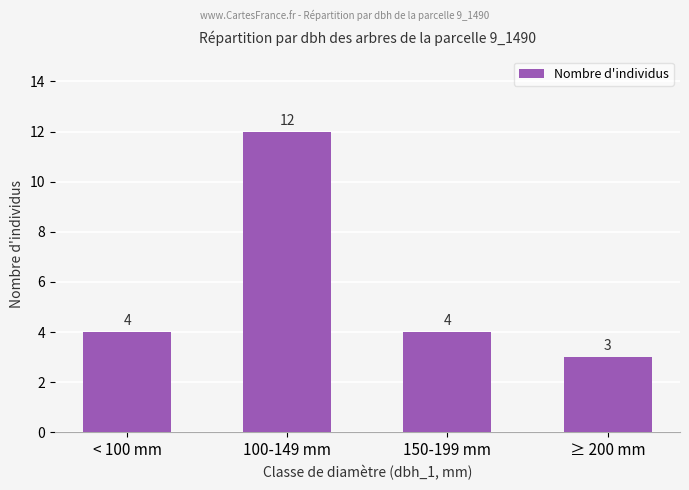

Read the value at < 100 mm.

4